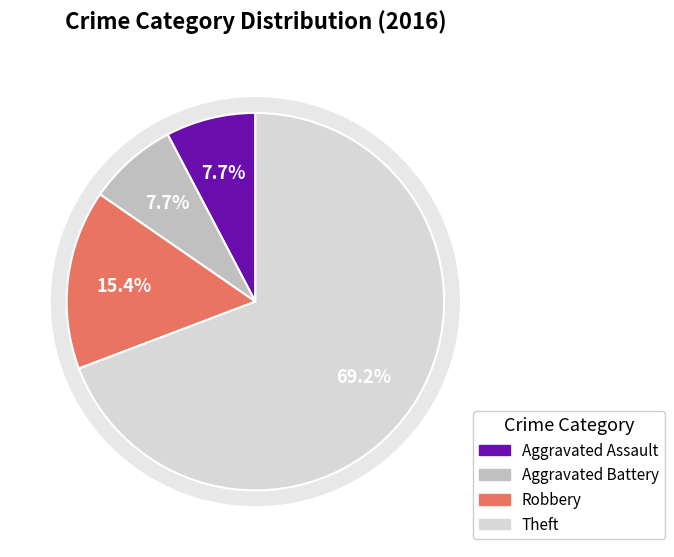

True or false: Robbery accounts for 4% of the total.

False